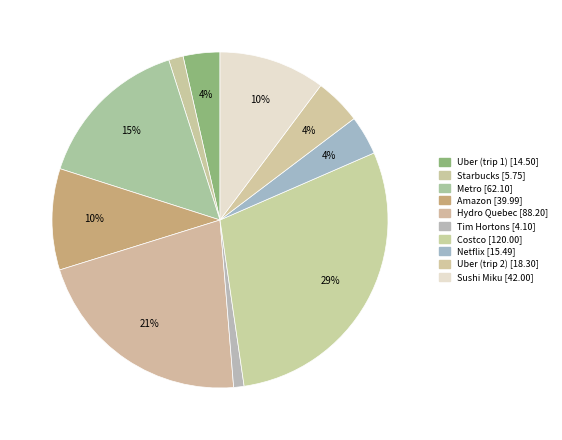

Rank the categories by value from lowest to highest.

Tim Hortons, Starbucks, Uber (trip 1), Netflix, Uber (trip 2), Amazon, Sushi Miku, Metro, Hydro Quebec, Costco